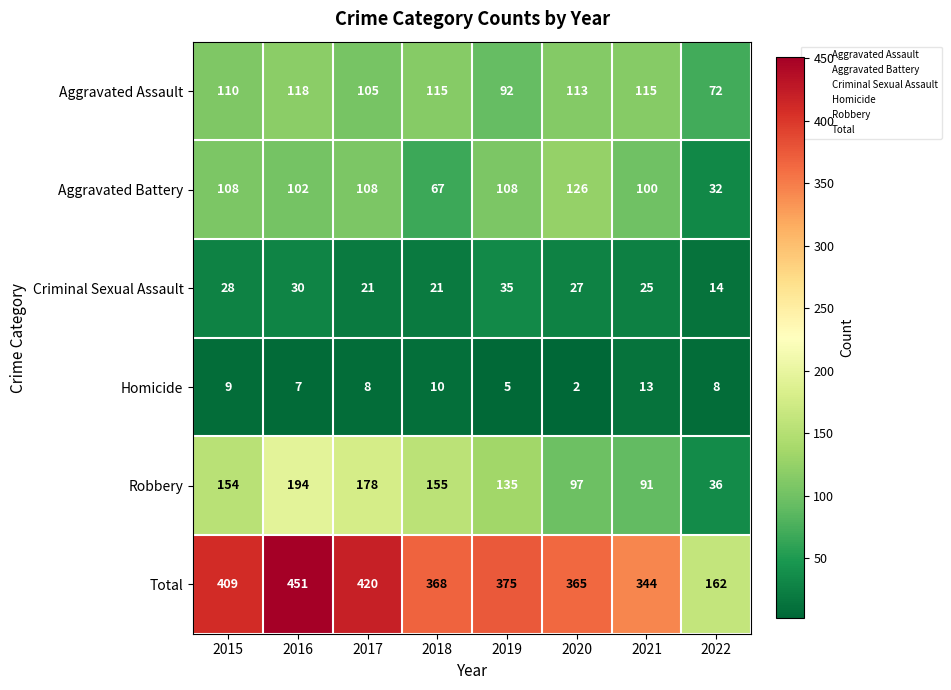

True or false: Aggravated Battery has a value of 100 at 2021.

True